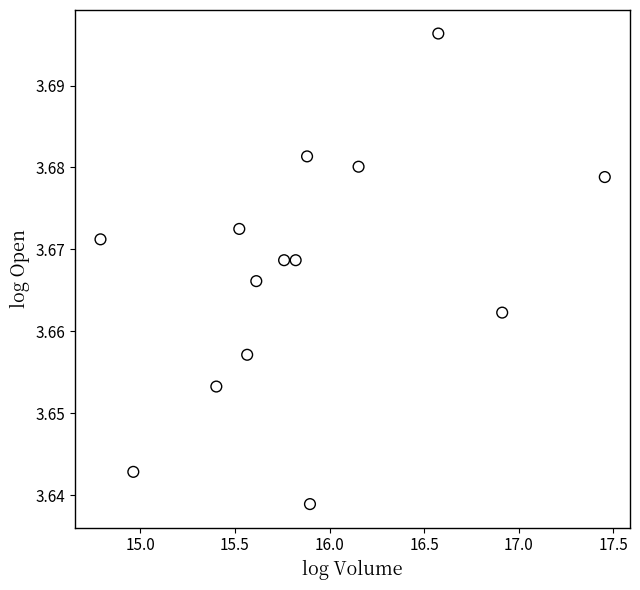

What is the range of X values (max minus min)?

2.7